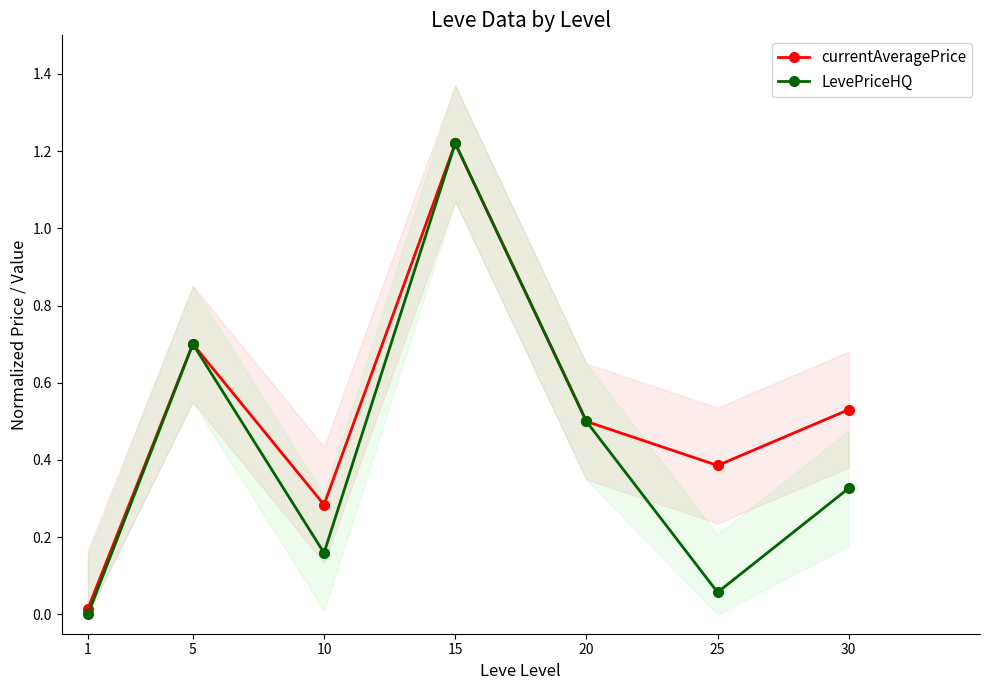

How many lines are shown in the chart?

2